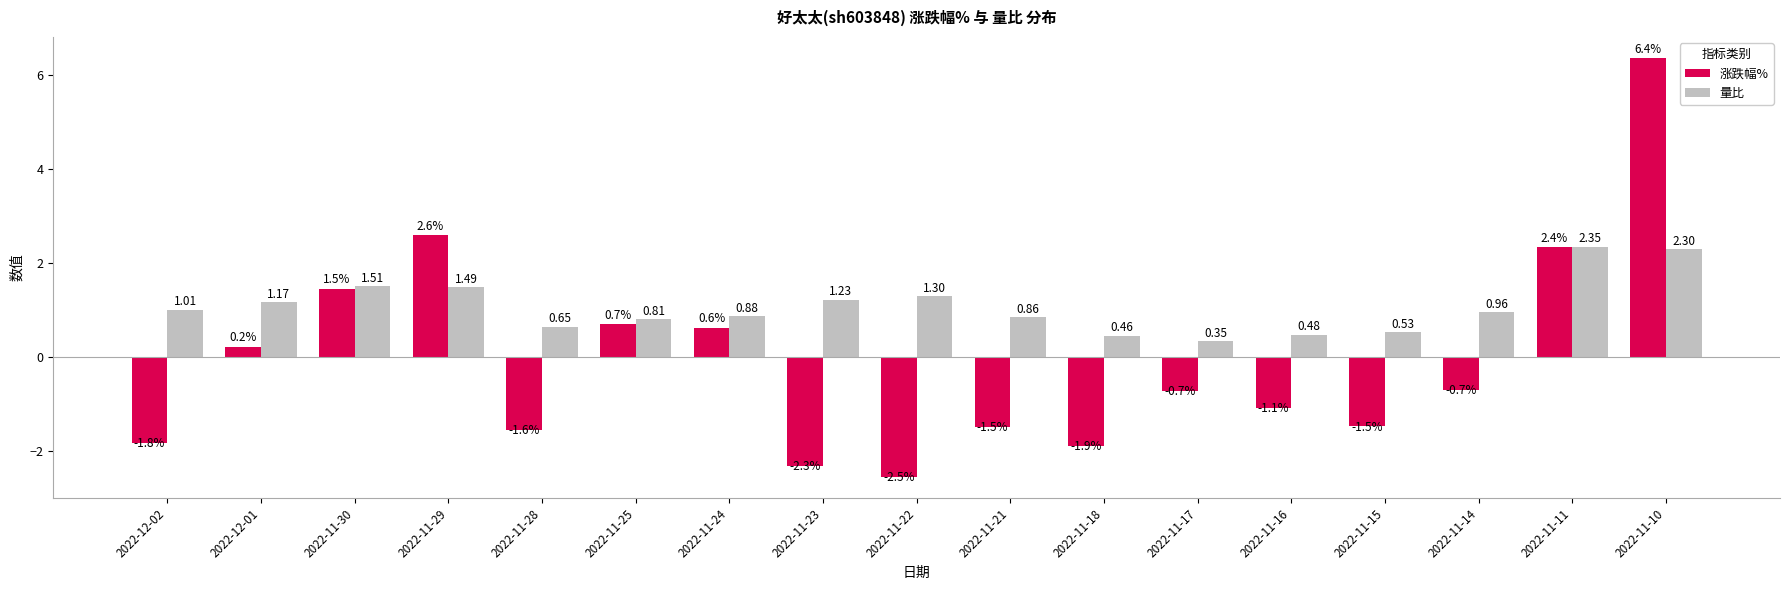

Which label corresponds to the largest value in the chart?

2022-11-10